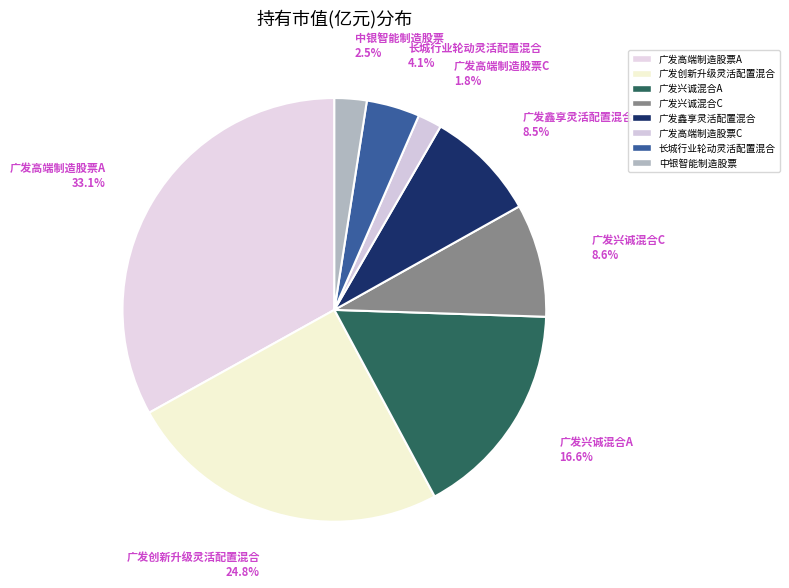

To the nearest percent, what is the difference between the 广发兴诚混合C and 广发高端制造股票A slice percentages?

24%